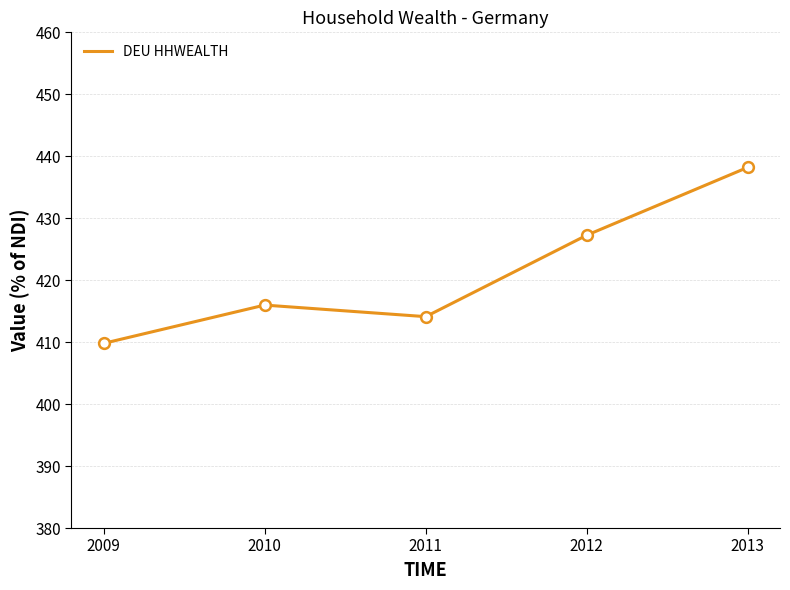

Approximately how many times larger is the value at 2009 compared to 2010?

1.0